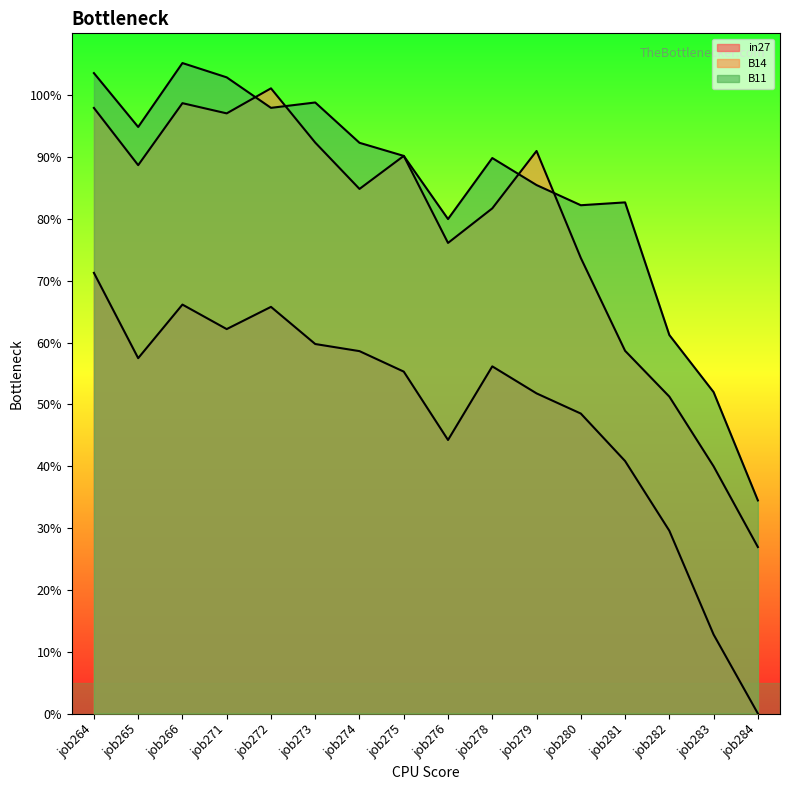

What is the approximate value of in27 at job275?

0.6